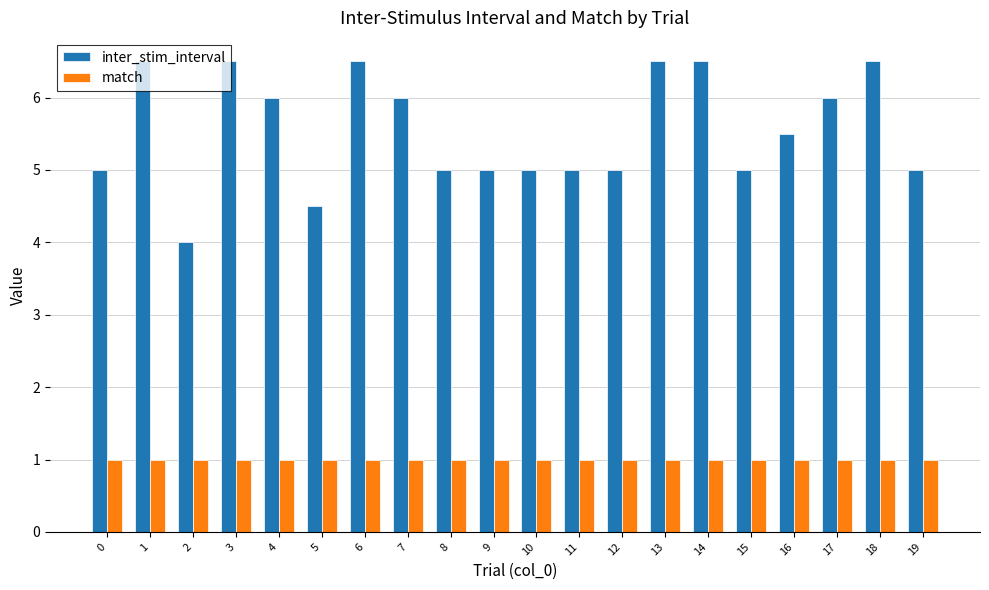

Count the number of categories in the chart.

20